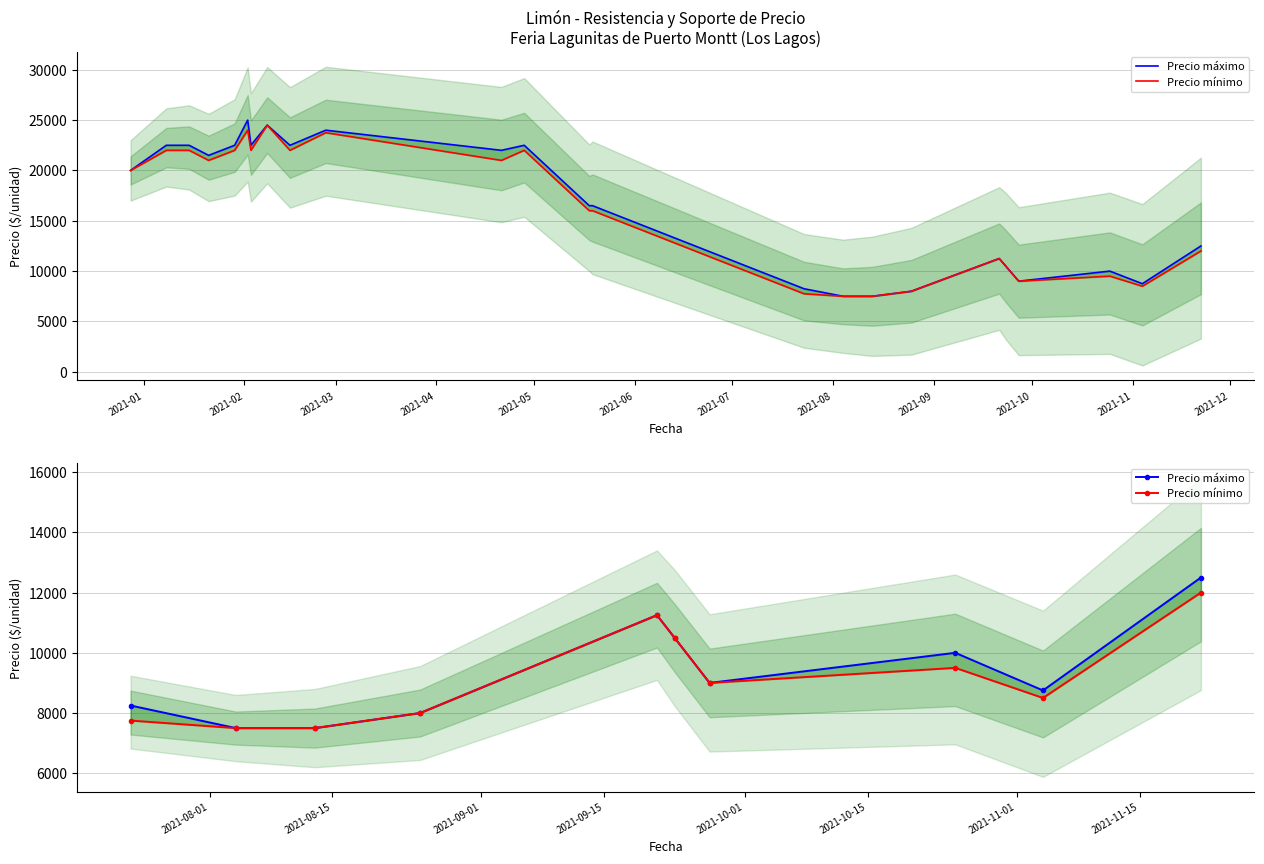

How many values in the Precio mínimo series are below 9000?

5